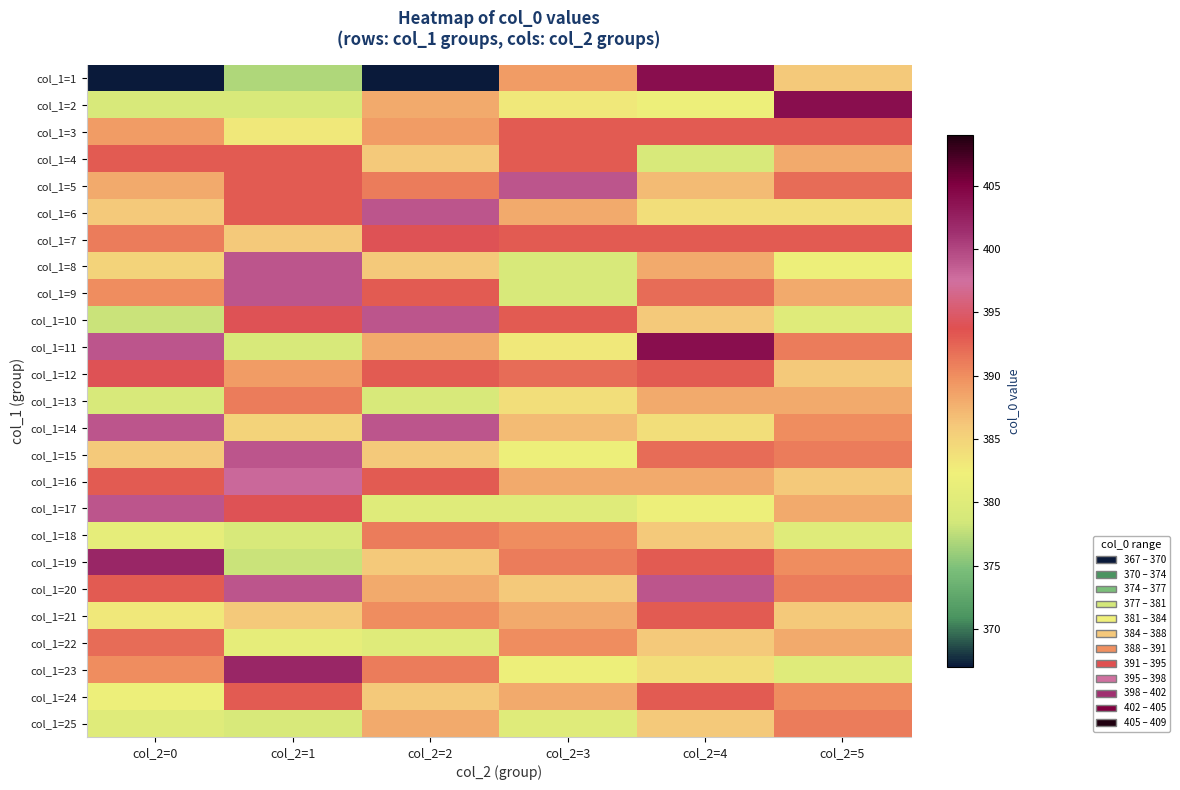

What is the total value across all series at col_2=1?

9728